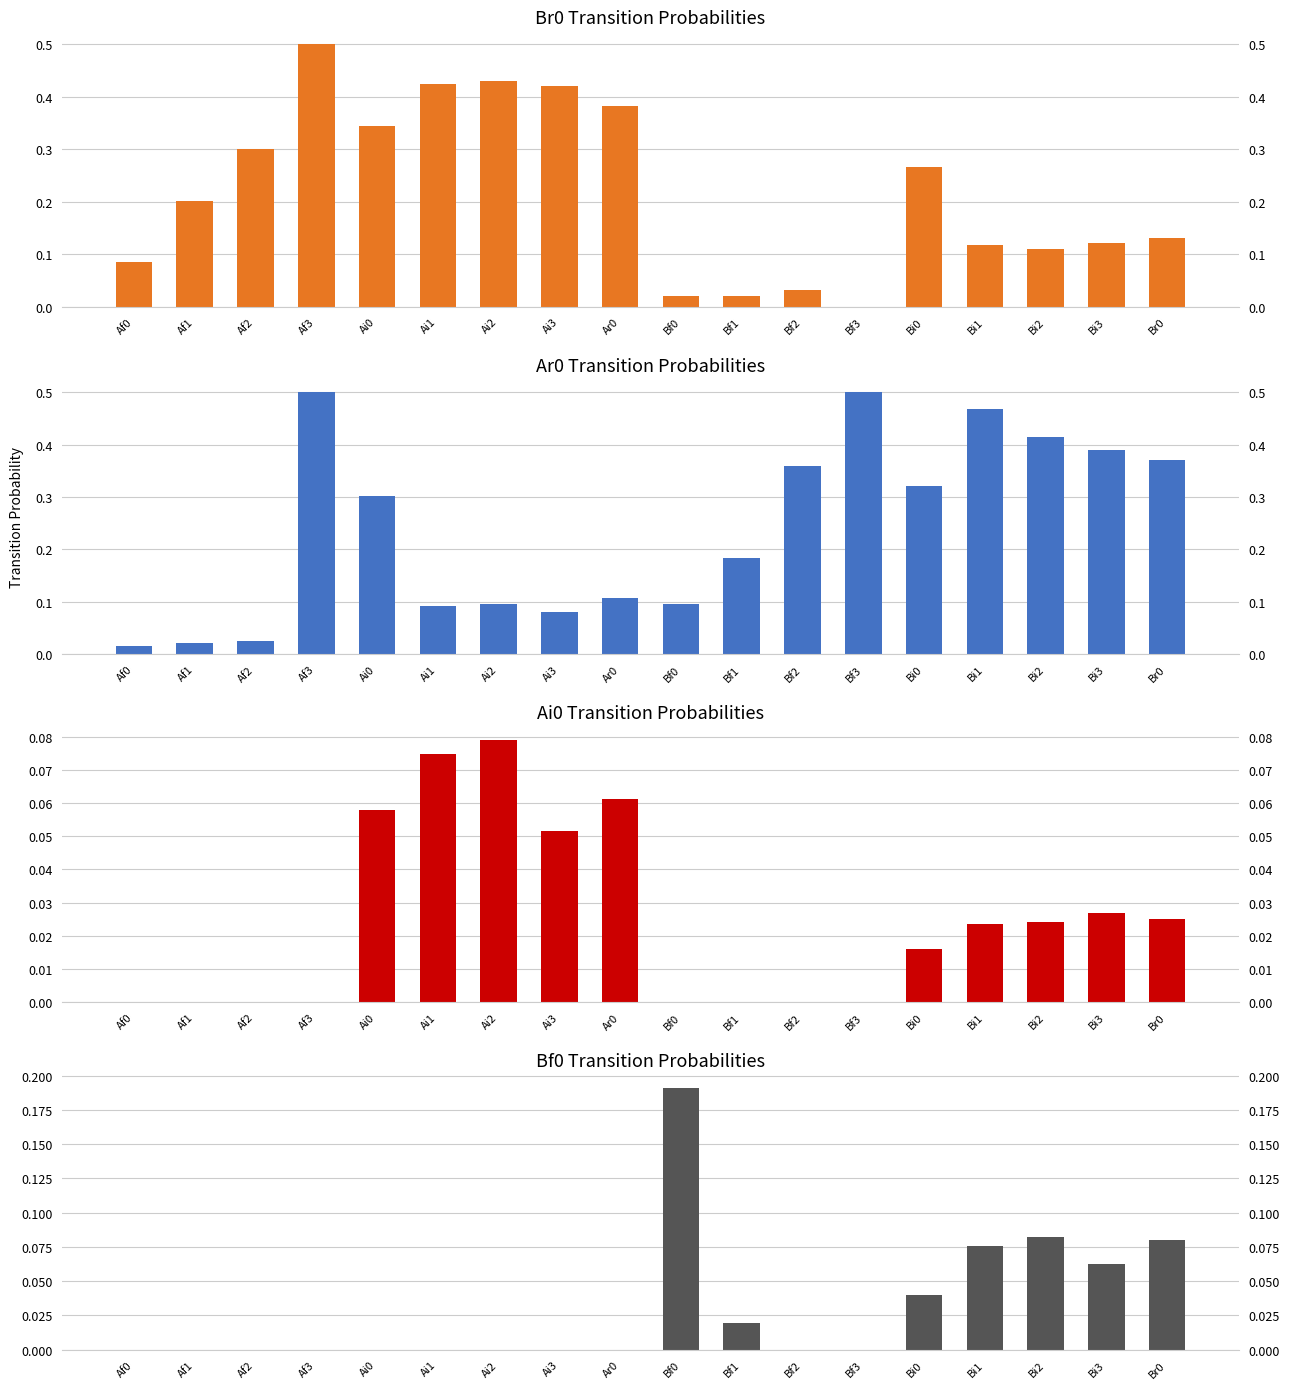

What is the label of the 15th bar from the right?

Af3